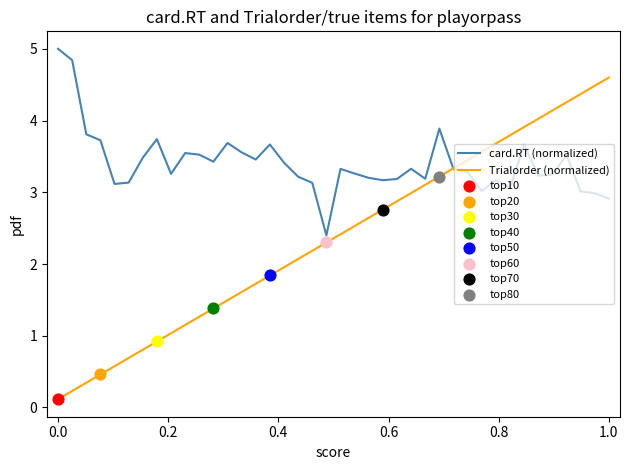

At how many categories does at least one series exceed 4?

8